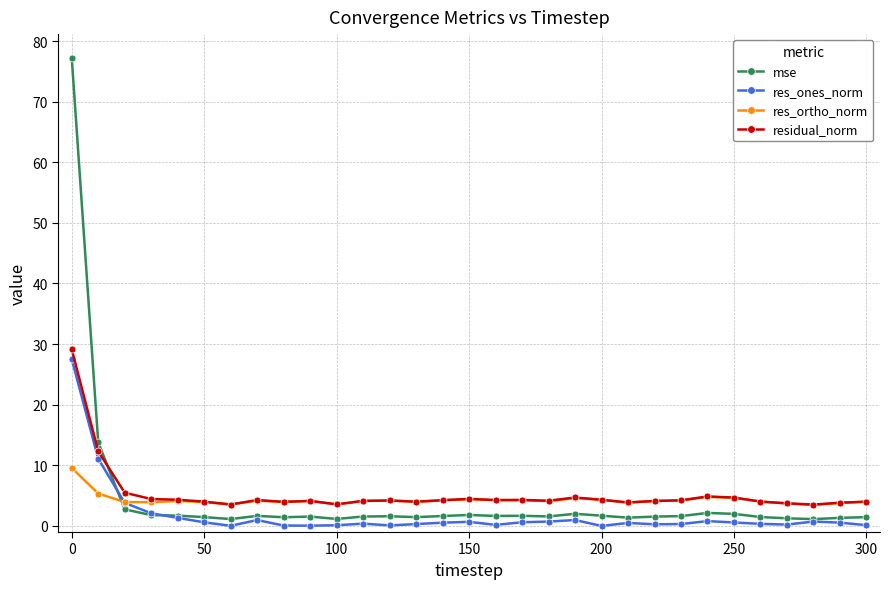

What is the value of the residual_norm point at the 30th from the left?

3.8